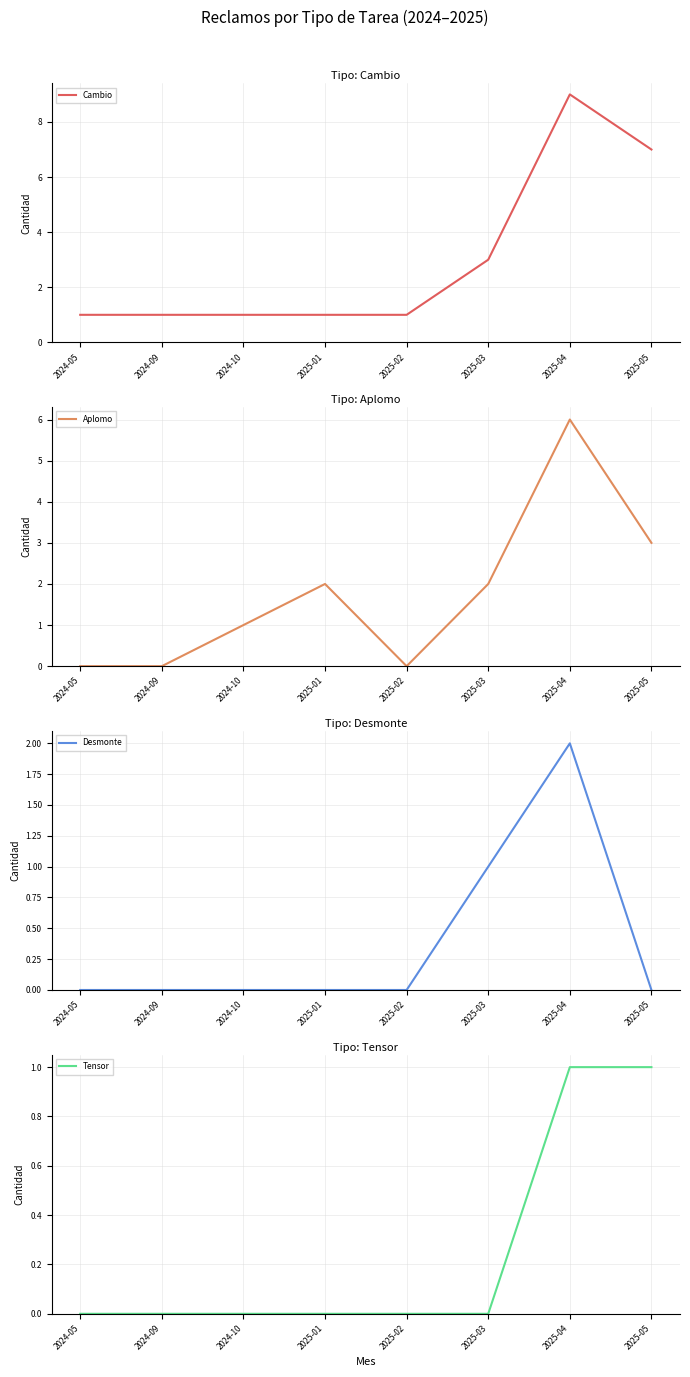

What is the label of the 6th point from the right?

2024-10